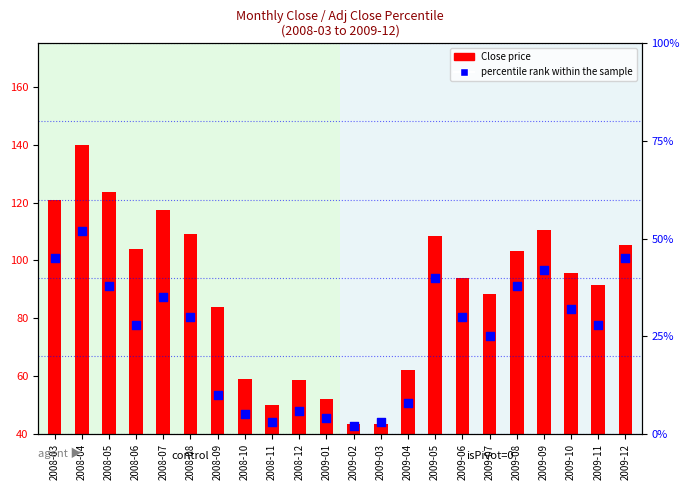

What is the total value across all series at 2009-01?

56.0